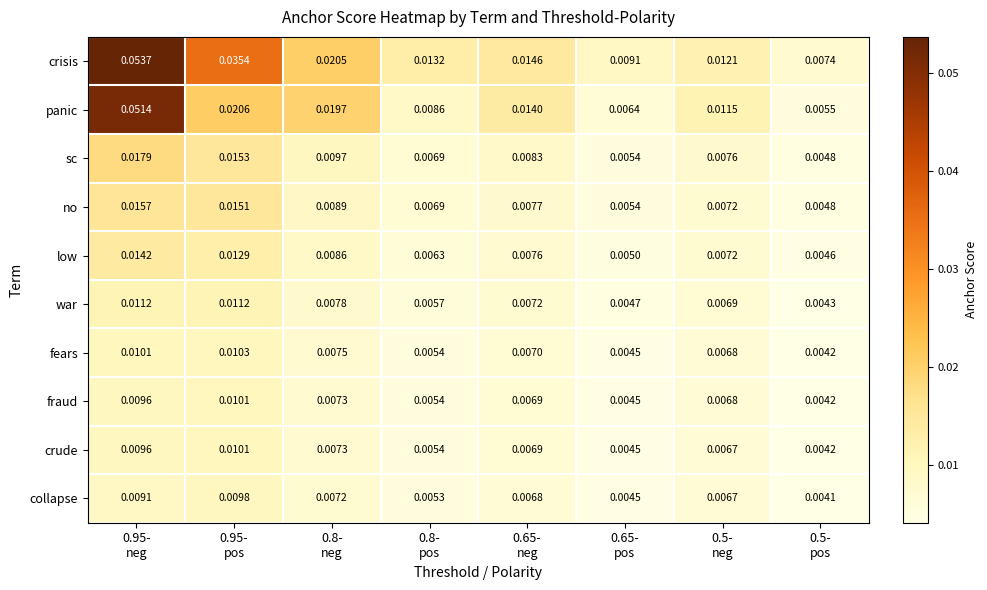

Which series has the largest range (max minus min)?

crisis